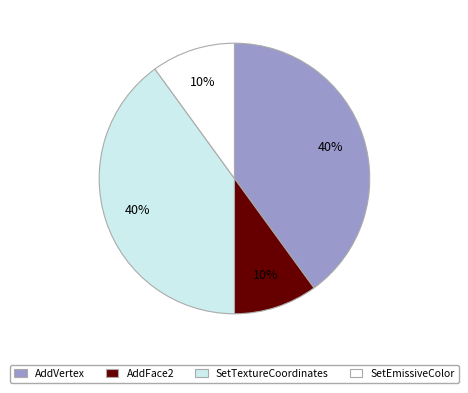

How many segments does this pie chart have?

4